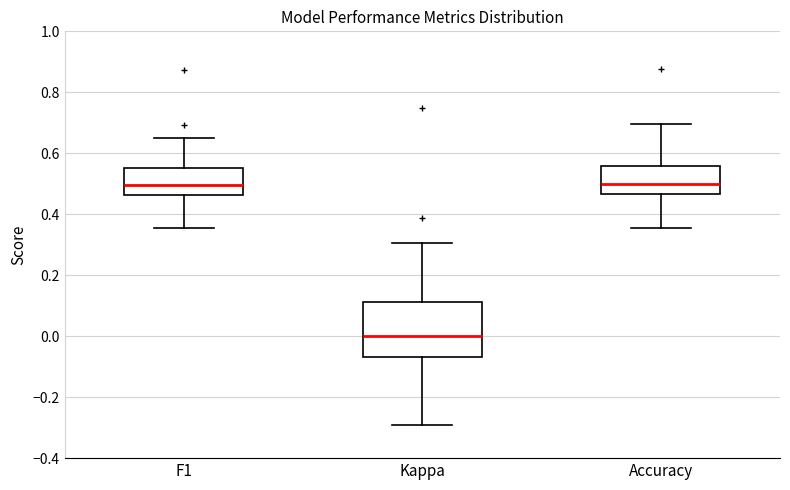

Reading left to right, read every box against the y-axis: the position of its median line, the range the box covers, and the ends of its whiskers. The values are not printed on the chart, so give them approximately, as read against the axis.

F1: median 0.50, box 0.46 to 0.56, whiskers 0.36 to 0.66
Kappa: median 0.00, box -0.06 to 0.12, whiskers -0.30 to 0.30
Accuracy: median 0.50, box 0.46 to 0.56, whiskers 0.36 to 0.70